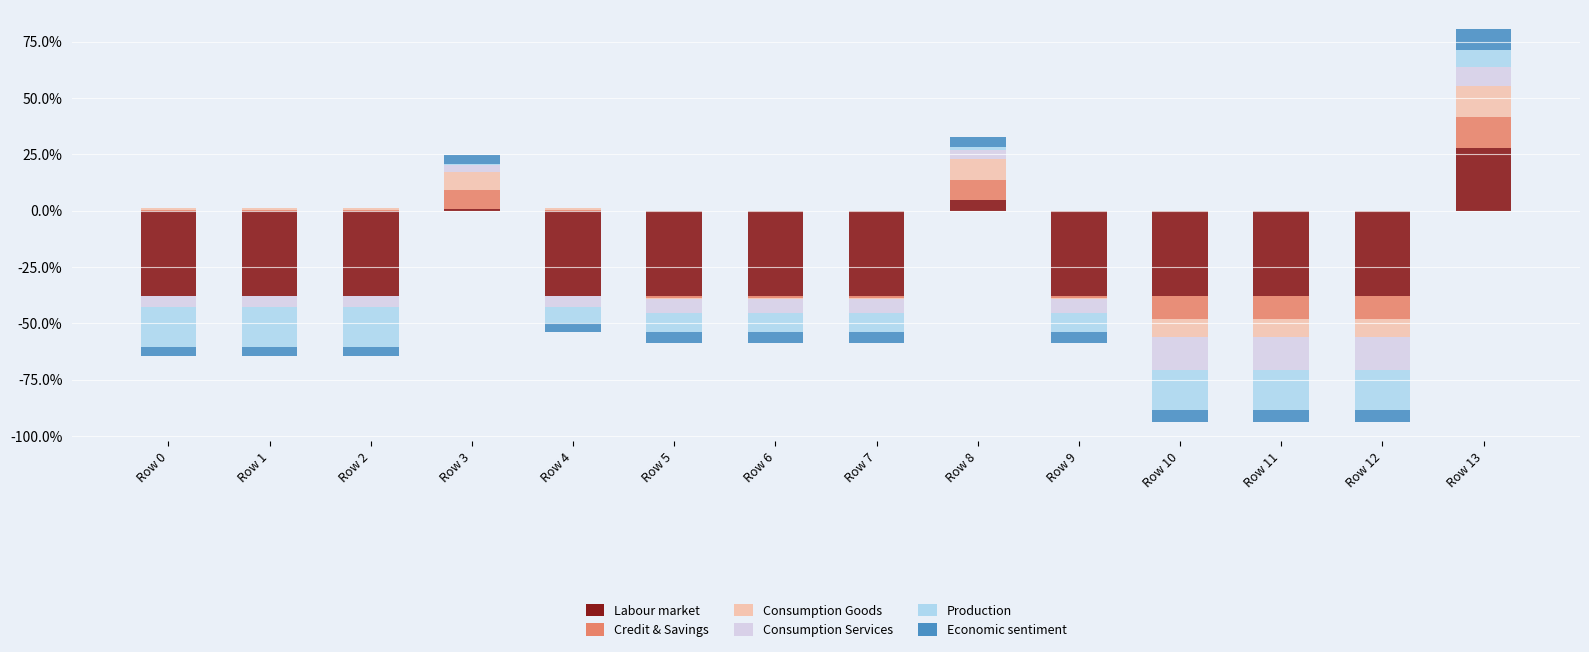

List the series in order of their peak value, highest first.

Labour market, Consumption Goods, Credit & Savings, Economic sentiment, Consumption Services, Production